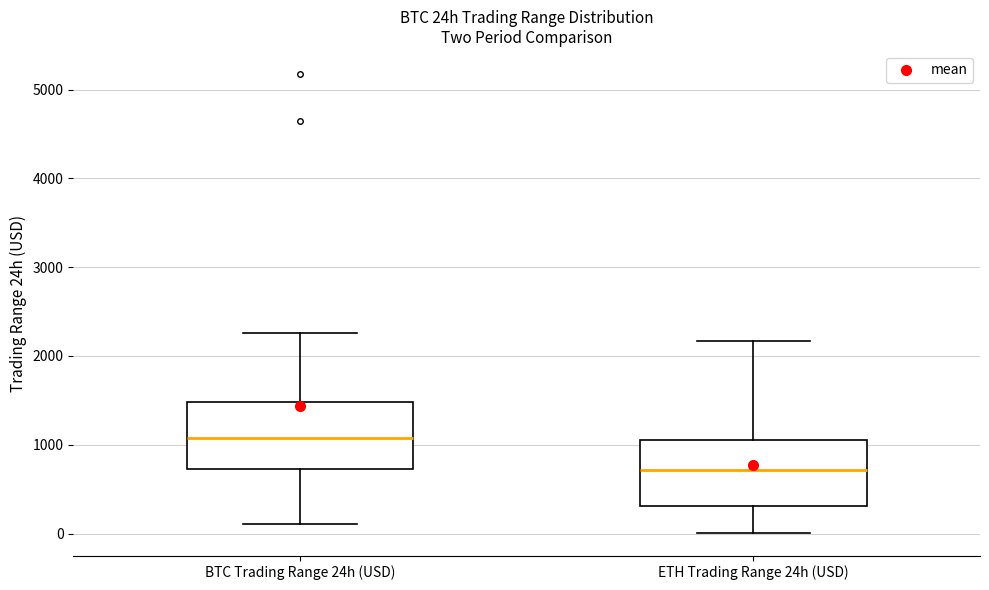

Reading left to right, read every box against the y-axis: the position of its median line, the range the box covers, and the ends of its whiskers. The values are not printed on the chart, so give them approximately, as read against the axis.

BTC Trading Range 24h (USD): median 1100, box 700 to 1500, whiskers 100 to 2300
ETH Trading Range 24h (USD): median 700, box 300 to 1100, whiskers 0 to 2200